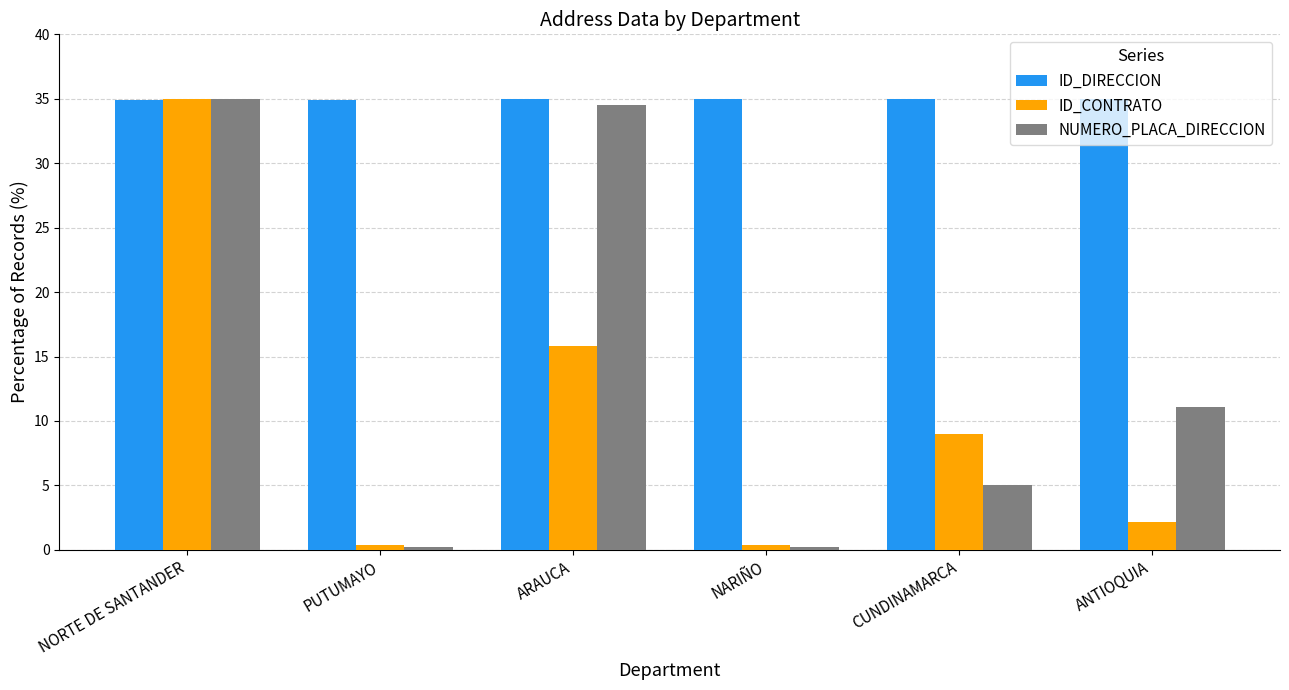

What is the approximate value of NUMERO_PLACA_DIRECCION at ANTIOQUIA?

11.1